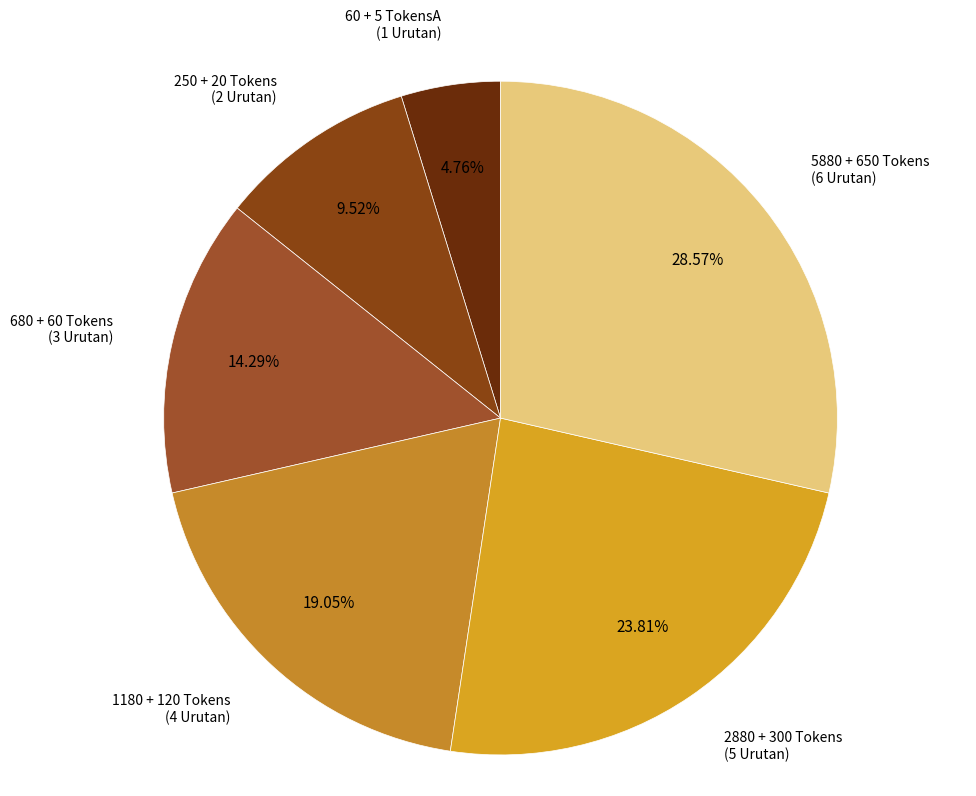

How many segments does this pie chart have?

6